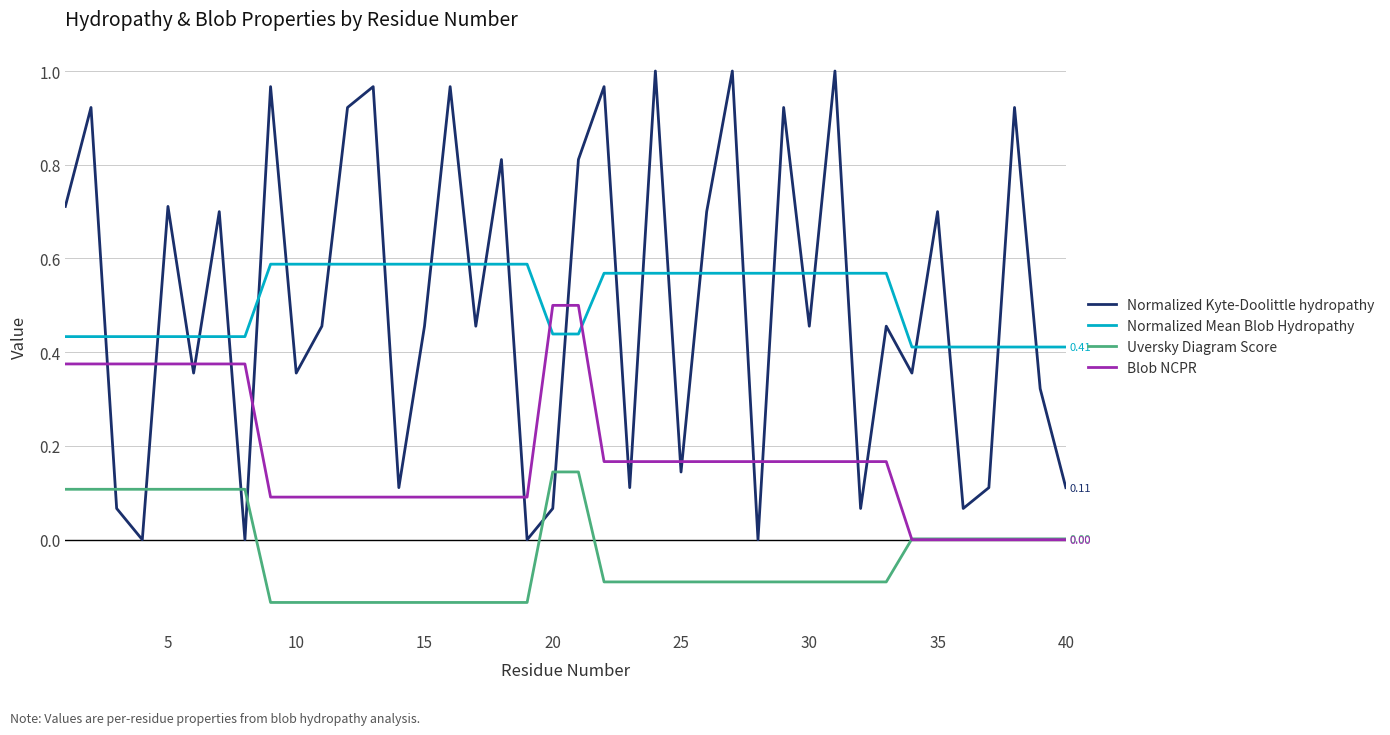

Rank the series by their maximum value, from highest to lowest.

Normalized Kyte-Doolittle hydropathy, Normalized Mean Blob Hydropathy, Blob NCPR, Uversky Diagram Score